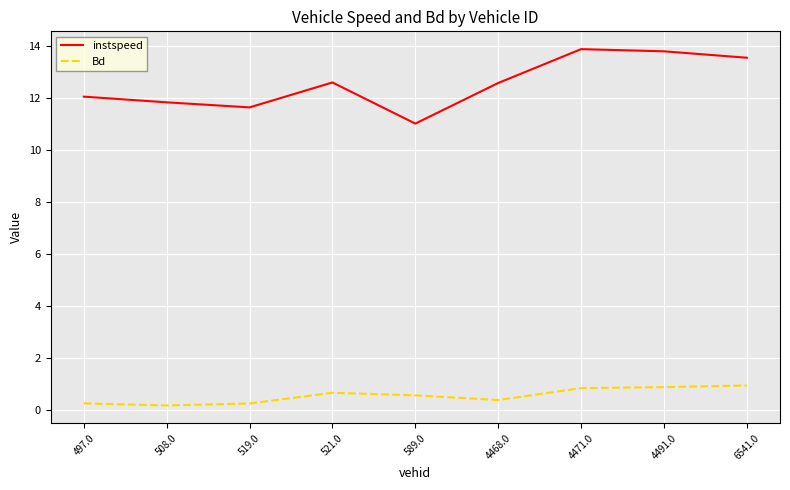

What position from the right is 4471.0?

3